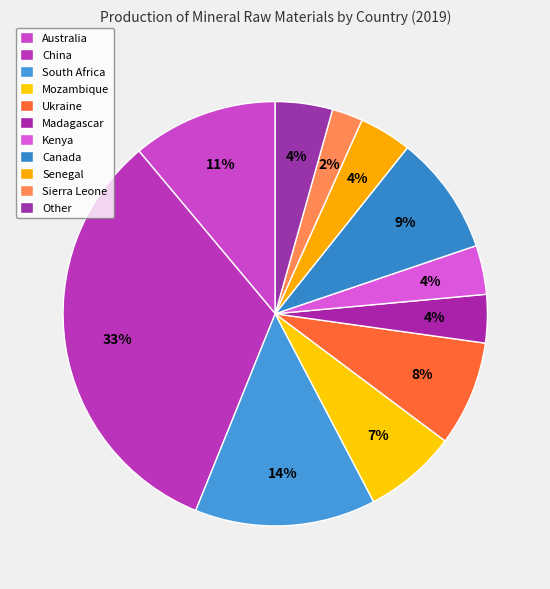

How many segments does this pie chart have?

11